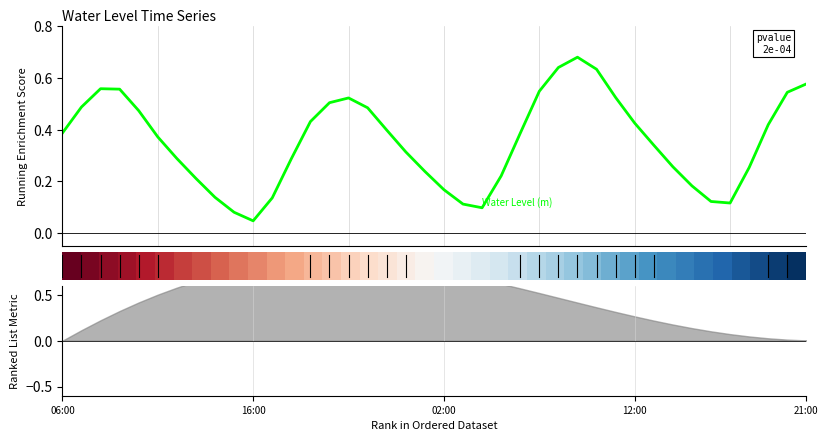

Between 5 and 7, which is larger?

5